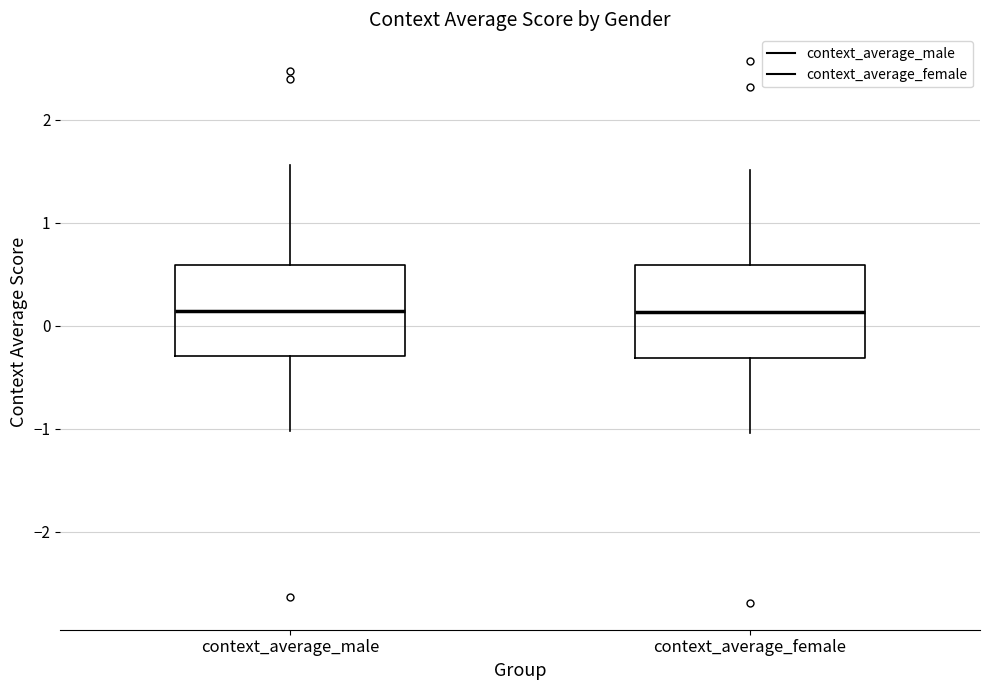

Where does the lower whisker of the box for context_average_male end on the y-axis? The values are not printed on the chart, so give them approximately, as read against the axis.

-1.0